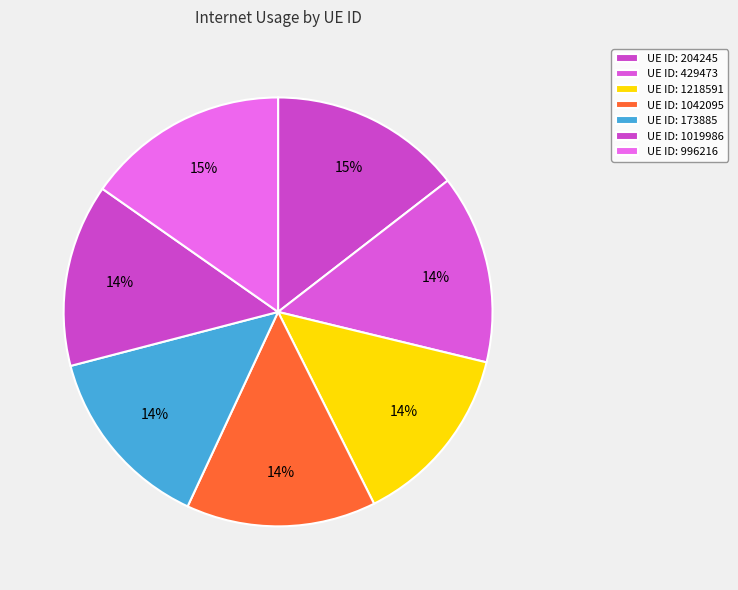

Which category has the biggest portion of the pie?

996216